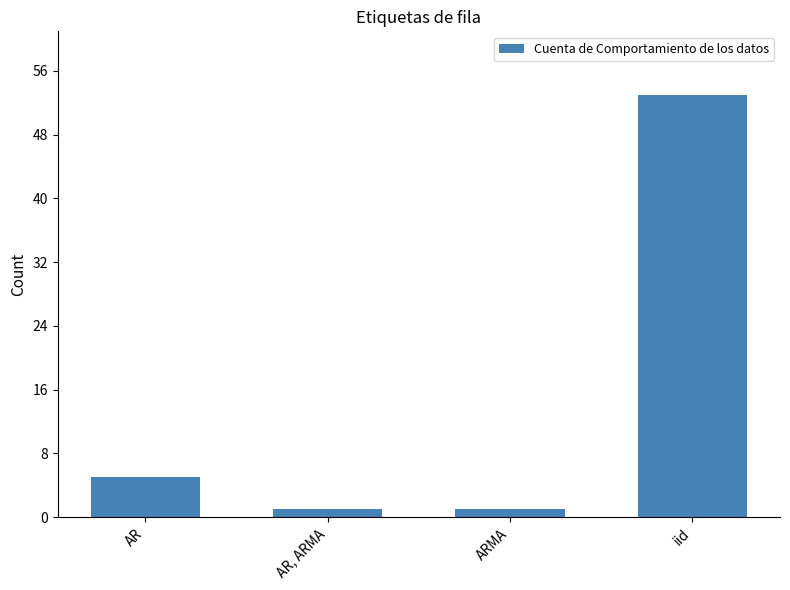

What is the difference between the maximum and minimum values?

52